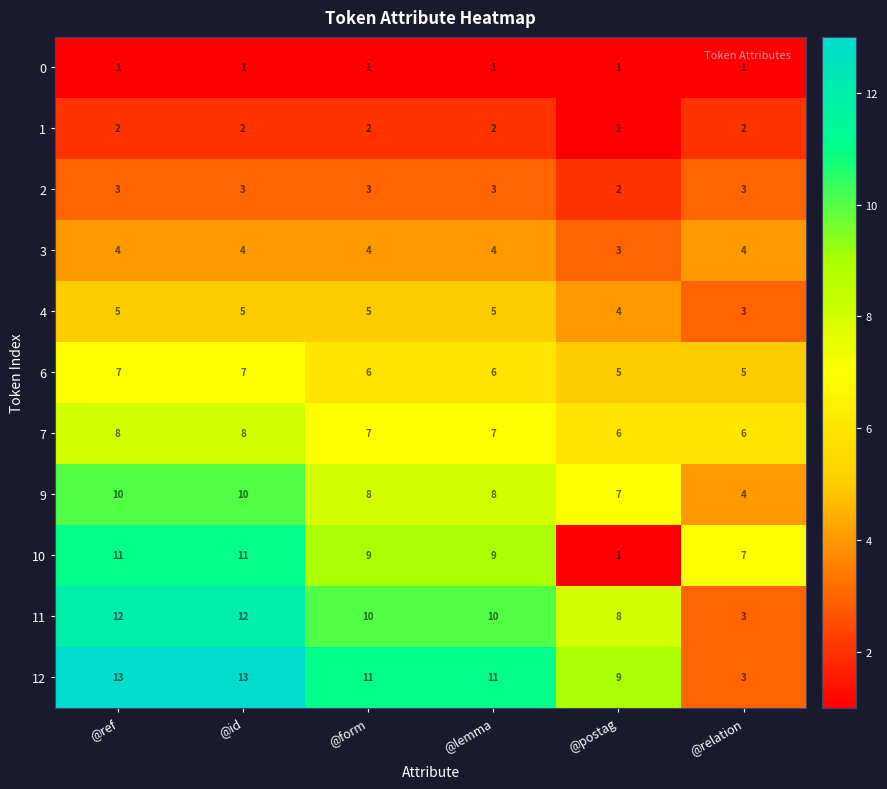

How many distinct data groups are displayed?

11